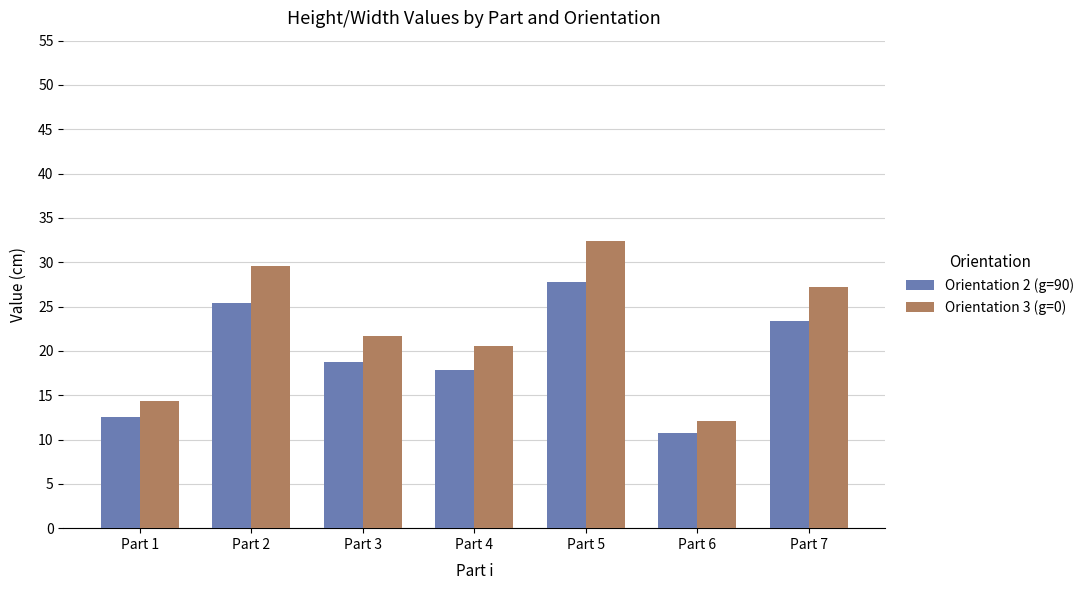

How many values in the Orientation 3 (g=0) series are below 21?

3